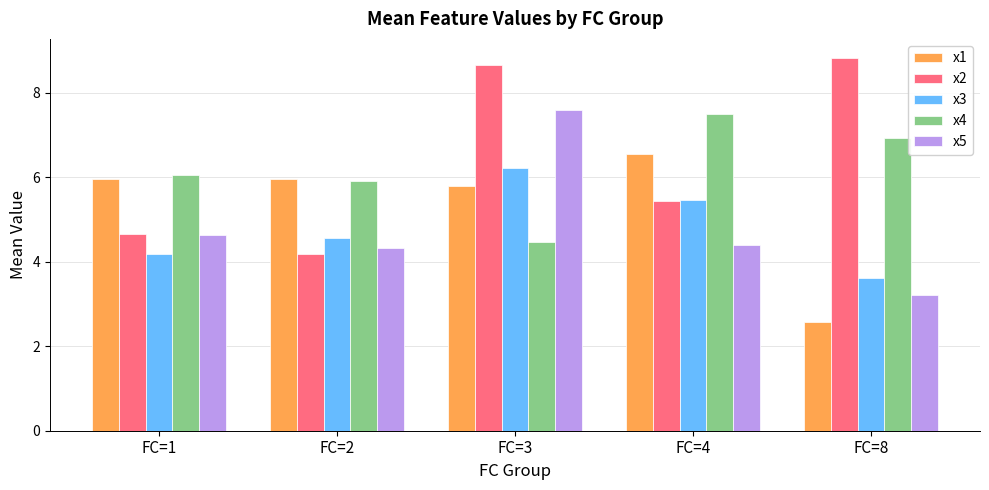

What is the total value across all series at FC=2?

25.0